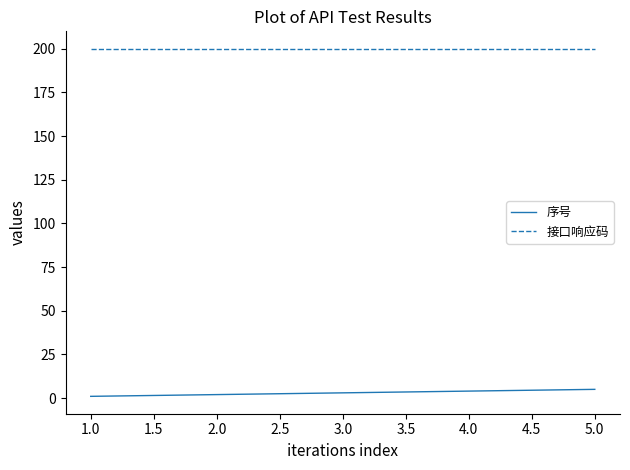

Is the value of 接口响应码 at 1.0 greater than the value of 序号 at 2.0?

Yes